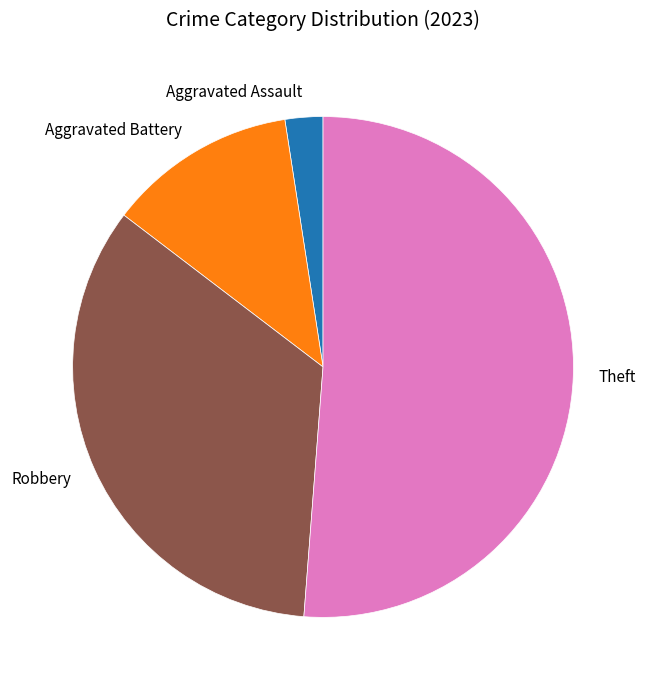

Rank the categories by value from highest to lowest.

Theft, Robbery, Aggravated Battery, Aggravated Assault